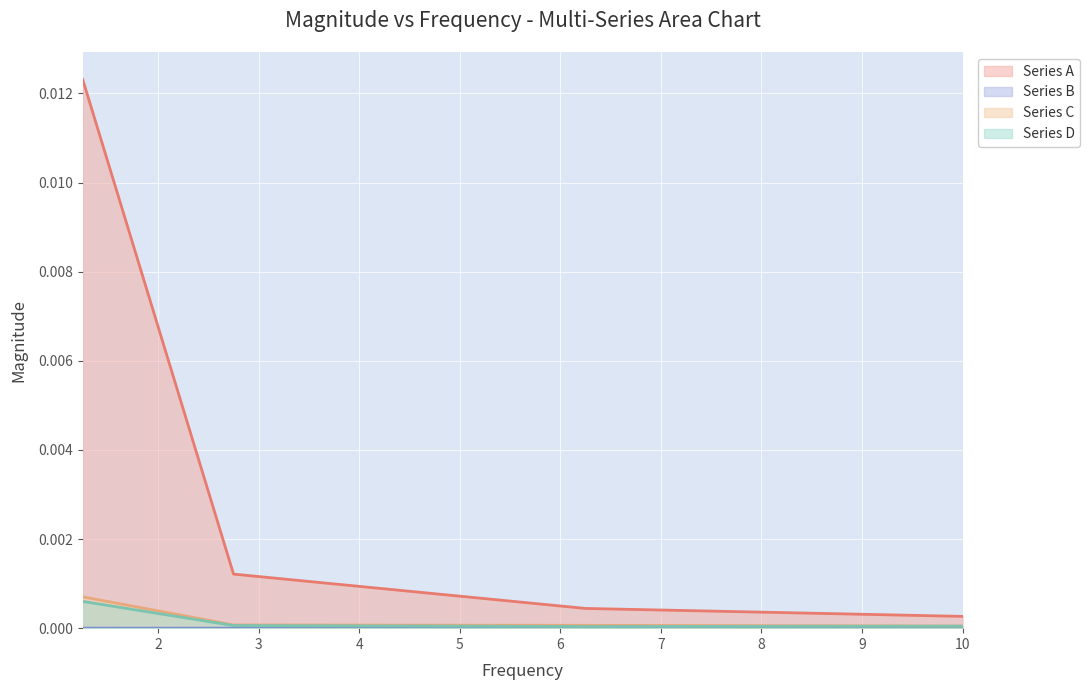

Which series has the largest range (max minus min)?

Series A